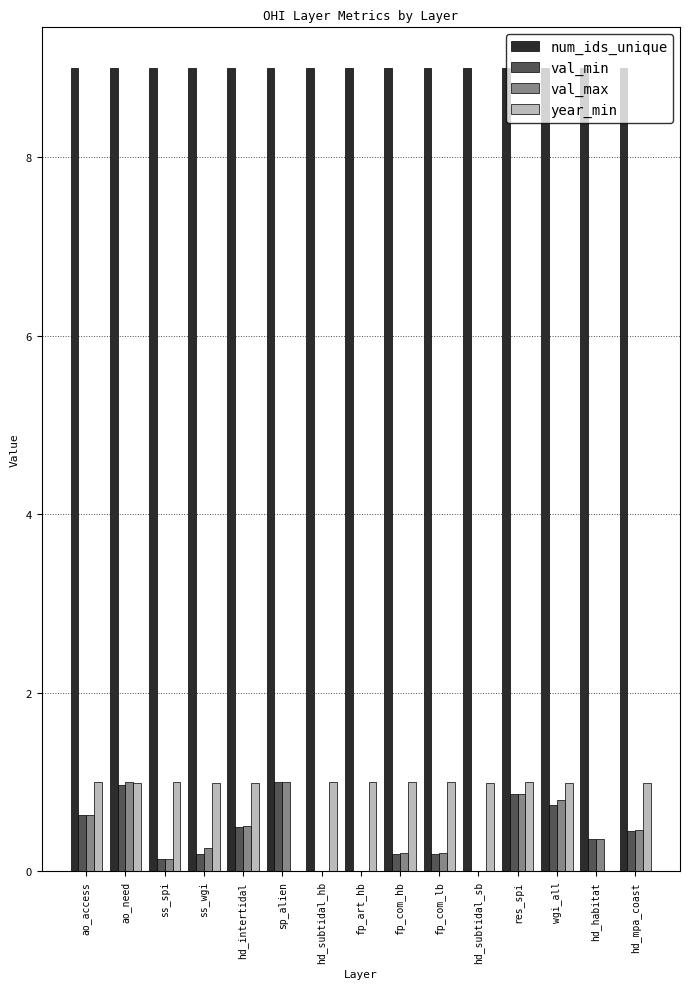

Is the value of year_min at ss_spi greater than the value of num_ids_unique at fp_com_hb?

No